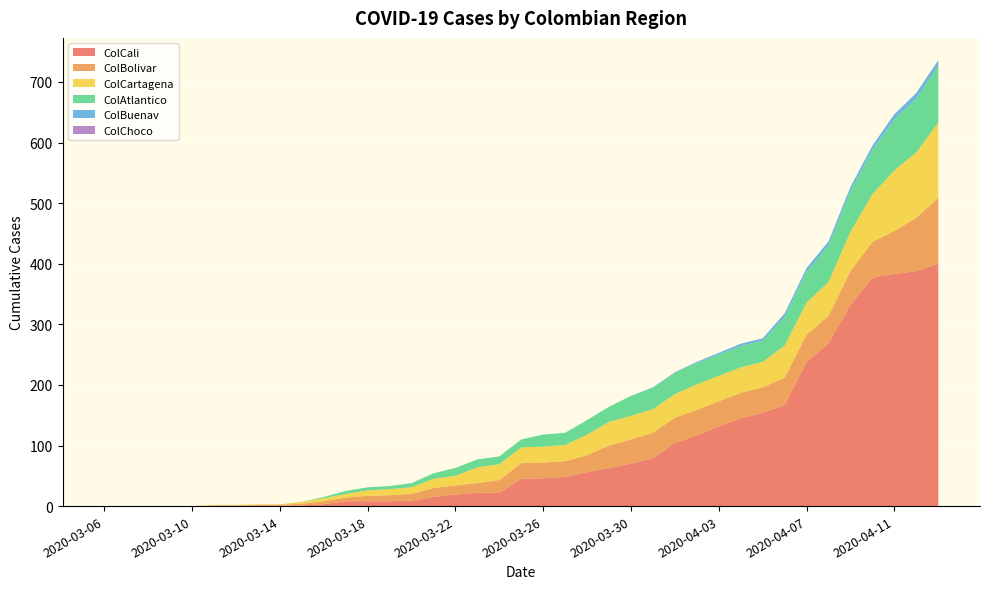

Reading left to right, extract all data points from this chart.

ColCali: 2020-03-06=0	2020-03-07=0	2020-03-08=0	2020-03-09=0	2020-03-10=0	2020-03-11=0	2020-03-12=0	2020-03-13=1	2020-03-14=1	2020-03-15=1	2020-03-16=3	2020-03-17=8	2020-03-18=8	2020-03-19=8	2020-03-20=9	2020-03-21=15	2020-03-22=19	2020-03-23=22	2020-03-24=22	2020-03-25=45	2020-03-26=46	2020-03-27=48	2020-03-28=56	2020-03-29=63	2020-03-30=70	2020-03-31=79	2020-04-01=104	2020-04-02=117	2020-04-03=131	2020-04-04=145	2020-04-05=154	2020-04-06=167	2020-04-07=238	2020-04-08=269	2020-04-09=332	2020-04-10=377	2020-04-11=383	2020-04-12=388	2020-04-13=400
ColBolivar: 2020-03-06=0	2020-03-07=0	2020-03-08=0	2020-03-09=0	2020-03-10=0	2020-03-11=1	2020-03-12=1	2020-03-13=1	2020-03-14=1	2020-03-15=3	2020-03-16=5	2020-03-17=6	2020-03-18=9	2020-03-19=10	2020-03-20=11	2020-03-21=15	2020-03-22=15	2020-03-23=16	2020-03-24=21	2020-03-25=26	2020-03-26=26	2020-03-27=26	2020-03-28=28	2020-03-29=37	2020-03-30=40	2020-03-31=42	2020-04-01=42	2020-04-02=42	2020-04-03=42	2020-04-04=42	2020-04-05=42	2020-04-06=45	2020-04-07=45	2020-04-08=45	2020-04-09=56	2020-04-10=59	2020-04-11=71	2020-04-12=88	2020-04-13=109
ColCartagena: 2020-03-06=0	2020-03-07=0	2020-03-08=0	2020-03-09=0	2020-03-10=0	2020-03-11=1	2020-03-12=1	2020-03-13=1	2020-03-14=1	2020-03-15=3	2020-03-16=5	2020-03-17=6	2020-03-18=9	2020-03-19=10	2020-03-20=11	2020-03-21=15	2020-03-22=16	2020-03-23=26	2020-03-24=26	2020-03-25=26	2020-03-26=26	2020-03-27=27	2020-03-28=34	2020-03-29=39	2020-03-30=39	2020-03-31=39	2020-04-01=39	2020-04-02=42	2020-04-03=42	2020-04-04=42	2020-04-05=42	2020-04-06=53	2020-04-07=53	2020-04-08=56	2020-04-09=65	2020-04-10=79	2020-04-11=100	2020-04-12=108	2020-04-13=124
ColAtlantico: 2020-03-06=0	2020-03-07=0	2020-03-08=0	2020-03-09=0	2020-03-10=0	2020-03-11=0	2020-03-12=0	2020-03-13=0	2020-03-14=0	2020-03-15=0	2020-03-16=2	2020-03-17=5	2020-03-18=5	2020-03-19=5	2020-03-20=7	2020-03-21=9	2020-03-22=13	2020-03-23=13	2020-03-24=13	2020-03-25=13	2020-03-26=20	2020-03-27=20	2020-03-28=24	2020-03-29=25	2020-03-30=33	2020-03-31=35	2020-04-01=35	2020-04-02=35	2020-04-03=35	2020-04-04=35	2020-04-05=35	2020-04-06=47	2020-04-07=51	2020-04-08=60	2020-04-09=67	2020-04-10=73	2020-04-11=84	2020-04-12=89	2020-04-13=94
ColBuenav: 2020-03-06=0	2020-03-07=0	2020-03-08=0	2020-03-09=0	2020-03-10=0	2020-03-11=0	2020-03-12=0	2020-03-13=0	2020-03-14=0	2020-03-15=0	2020-03-16=0	2020-03-17=0	2020-03-18=0	2020-03-19=0	2020-03-20=0	2020-03-21=0	2020-03-22=0	2020-03-23=0	2020-03-24=0	2020-03-25=0	2020-03-26=0	2020-03-27=0	2020-03-28=0	2020-03-29=0	2020-03-30=0	2020-03-31=1	2020-04-01=1	2020-04-02=2	2020-04-03=3	2020-04-04=4	2020-04-05=4	2020-04-06=6	2020-04-07=6	2020-04-08=7	2020-04-09=7	2020-04-10=7	2020-04-11=9	2020-04-12=9	2020-04-13=9
ColChoco: 2020-03-06=0	2020-03-07=0	2020-03-08=0	2020-03-09=0	2020-03-10=0	2020-03-11=0	2020-03-12=0	2020-03-13=0	2020-03-14=0	2020-03-15=0	2020-03-16=0	2020-03-17=0	2020-03-18=0	2020-03-19=0	2020-03-20=0	2020-03-21=0	2020-03-22=0	2020-03-23=0	2020-03-24=0	2020-03-25=0	2020-03-26=0	2020-03-27=0	2020-03-28=0	2020-03-29=0	2020-03-30=0	2020-03-31=0	2020-04-01=0	2020-04-02=0	2020-04-03=0	2020-04-04=0	2020-04-05=0	2020-04-06=0	2020-04-07=0	2020-04-08=0	2020-04-09=0	2020-04-10=0	2020-04-11=0	2020-04-12=0	2020-04-13=0